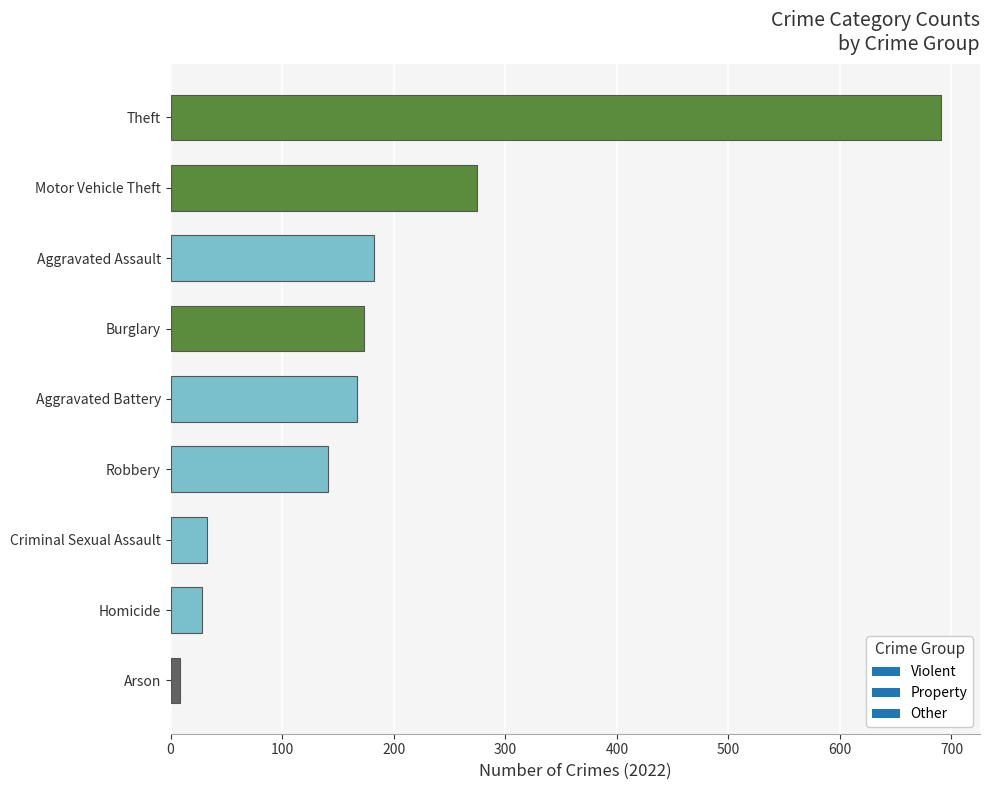

How many bars are there in total?

9